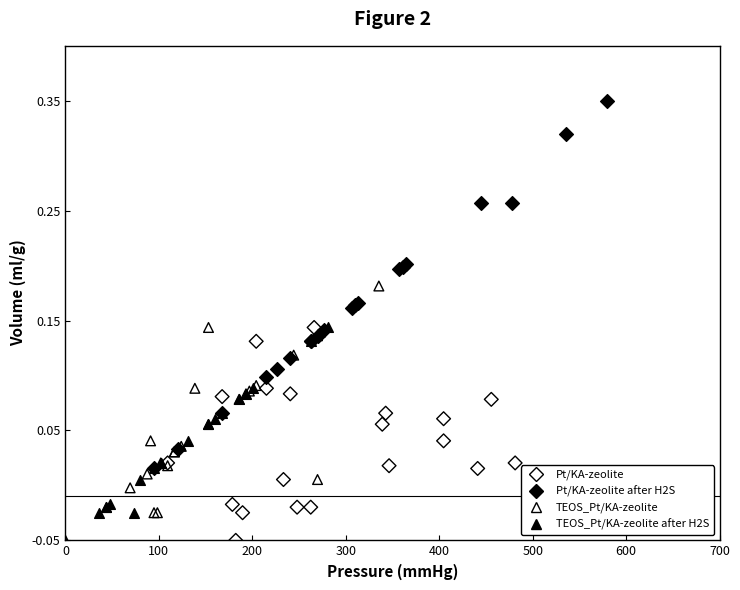

Which series reaches the maximum Y coordinate?

Pt/KA-zeolite after H2S